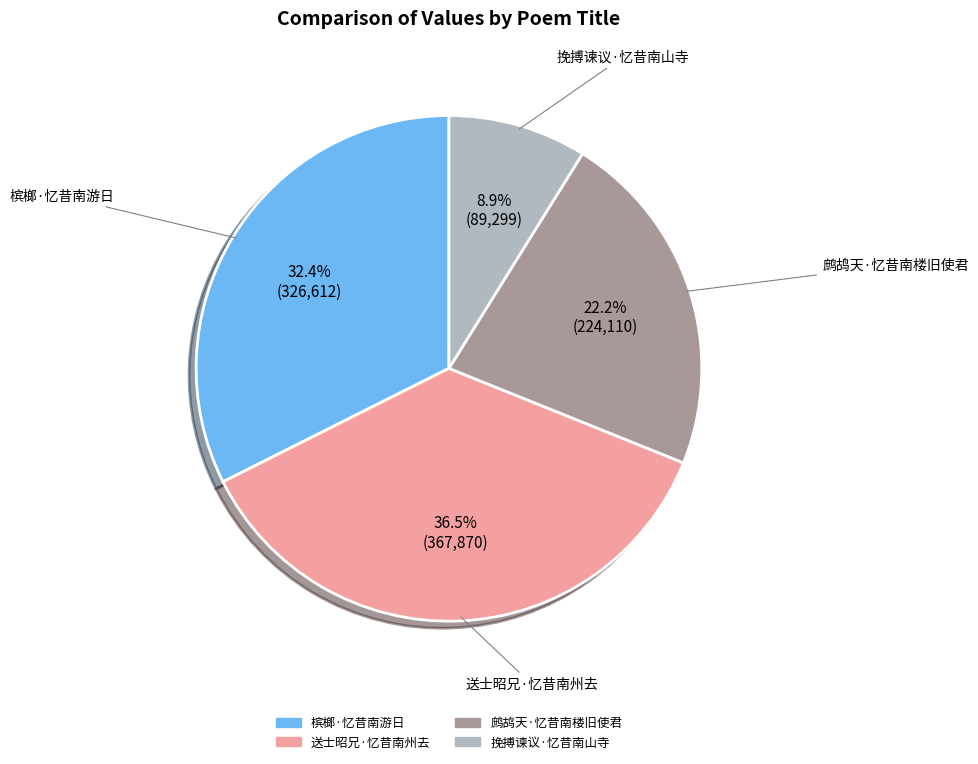

Count the number of slices in the pie.

4